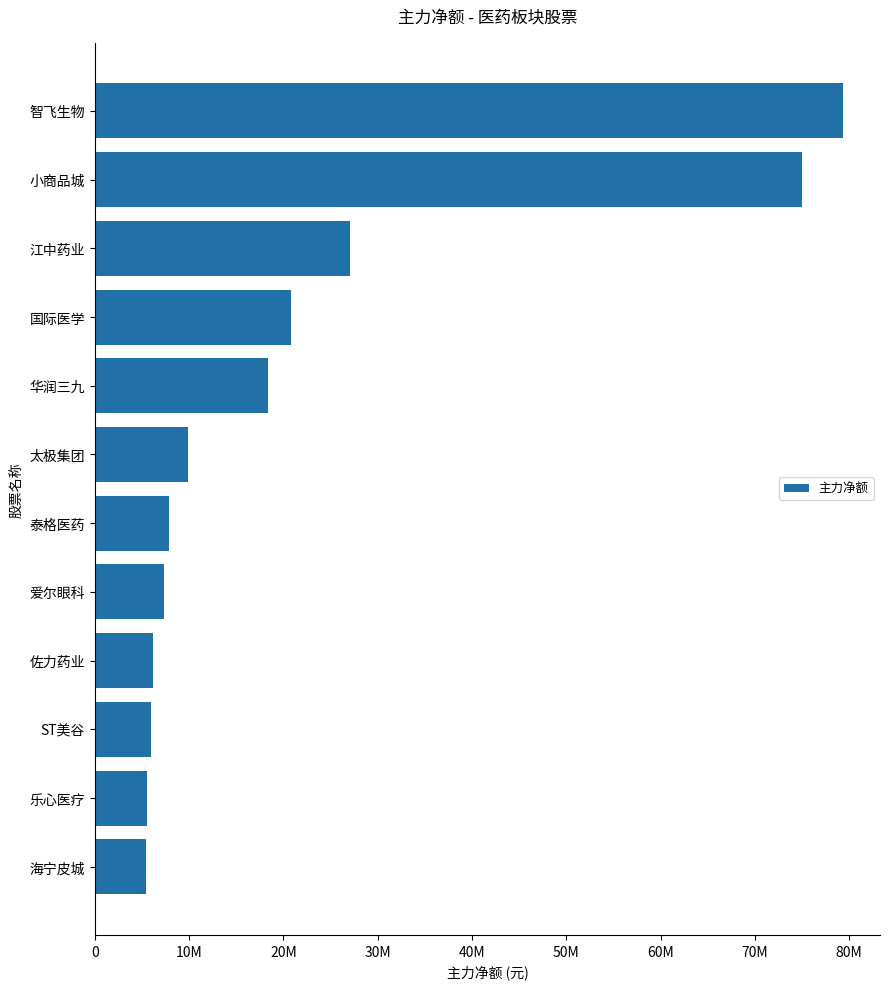

Does the chart contain any negative values?

No